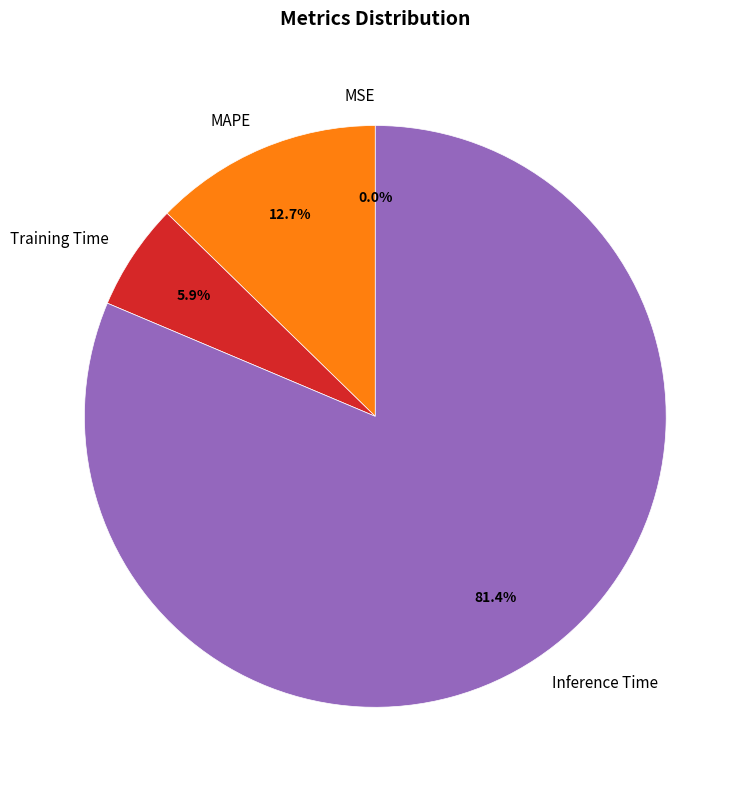

Which category has the biggest portion of the pie?

Inference Time